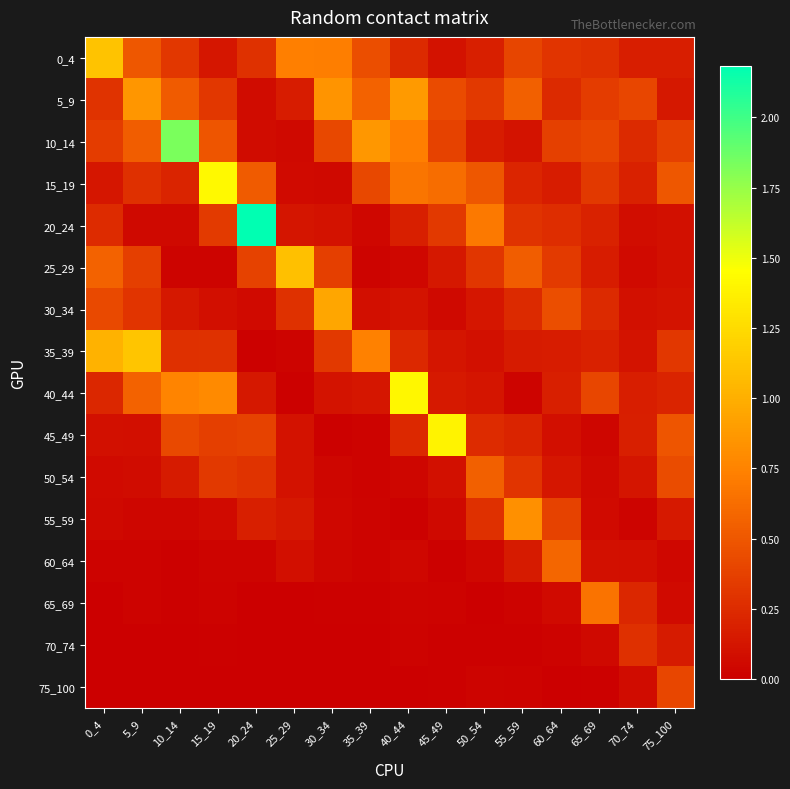

Reading left to right, transcribe all the data shown in this chart.

0_4: 0_4=1.1	5_9=0.5	10_14=0.3	15_19=0.1	20_24=0.3	25_29=0.7	30_34=0.7	35_39=0.4	40_44=0.2	45_49=0.1	50_54=0.2	55_59=0.4	60_64=0.3	65_69=0.3	70_74=0.2	75_100=0.2
5_9: 0_4=0.3	5_9=0.9	10_14=0.5	15_19=0.3	20_24=0.1	25_29=0.2	30_34=0.8	35_39=0.6	40_44=0.9	45_49=0.4	50_54=0.3	55_59=0.5	60_64=0.2	65_69=0.3	70_74=0.4	75_100=0.1
10_14: 0_4=0.3	5_9=0.5	10_14=1.8	15_19=0.5	20_24=0.1	25_29=0.1	30_34=0.4	35_39=0.9	40_44=0.7	45_49=0.4	50_54=0.2	55_59=0.1	60_64=0.4	65_69=0.4	70_74=0.2	75_100=0.4
15_19: 0_4=0.1	5_9=0.3	10_14=0.2	15_19=1.4	20_24=0.5	25_29=0.1	30_34=0.1	35_39=0.4	40_44=0.7	45_49=0.6	50_54=0.5	55_59=0.2	60_64=0.2	65_69=0.3	70_74=0.2	75_100=0.5
20_24: 0_4=0.2	5_9=0.1	10_14=0.1	15_19=0.3	20_24=2.2	25_29=0.1	30_34=0.1	35_39=0.0	40_44=0.2	45_49=0.3	50_54=0.7	55_59=0.3	60_64=0.3	65_69=0.2	70_74=0.1	75_100=0.1
25_29: 0_4=0.6	5_9=0.4	10_14=0.0	15_19=0.0	20_24=0.4	25_29=1.1	30_34=0.4	35_39=0.0	40_44=0.0	45_49=0.1	50_54=0.3	55_59=0.5	60_64=0.3	65_69=0.2	70_74=0.1	75_100=0.1
30_34: 0_4=0.4	5_9=0.3	10_14=0.1	15_19=0.1	20_24=0.1	25_29=0.3	30_34=1.0	35_39=0.1	40_44=0.1	45_49=0.1	50_54=0.1	55_59=0.2	60_64=0.4	65_69=0.2	70_74=0.1	75_100=0.1
35_39: 0_4=1.0	5_9=1.1	10_14=0.3	15_19=0.3	20_24=0.0	25_29=0.0	30_34=0.3	35_39=0.7	40_44=0.2	45_49=0.1	50_54=0.1	55_59=0.2	60_64=0.2	65_69=0.2	70_74=0.1	75_100=0.3
40_44: 0_4=0.2	5_9=0.6	10_14=0.8	15_19=0.8	20_24=0.1	25_29=0.0	30_34=0.1	35_39=0.1	40_44=1.4	45_49=0.2	50_54=0.1	55_59=0.0	60_64=0.2	65_69=0.4	70_74=0.2	75_100=0.2
45_49: 0_4=0.1	5_9=0.1	10_14=0.4	15_19=0.4	20_24=0.4	25_29=0.1	30_34=0.0	35_39=0.0	40_44=0.2	45_49=1.4	50_54=0.3	55_59=0.2	60_64=0.1	65_69=0.0	70_74=0.2	75_100=0.5
50_54: 0_4=0.1	5_9=0.1	10_14=0.2	15_19=0.3	20_24=0.3	25_29=0.1	30_34=0.0	35_39=0.0	40_44=0.0	45_49=0.1	50_54=0.6	55_59=0.3	60_64=0.1	65_69=0.1	70_74=0.1	75_100=0.4
55_59: 0_4=0.1	5_9=0.0	10_14=0.0	15_19=0.1	20_24=0.2	25_29=0.1	30_34=0.0	35_39=0.0	40_44=0.0	45_49=0.1	50_54=0.3	55_59=0.8	60_64=0.4	65_69=0.1	70_74=0.0	75_100=0.1
60_64: 0_4=0.0	5_9=0.0	10_14=0.0	15_19=0.0	20_24=0.0	25_29=0.1	30_34=0.0	35_39=0.0	40_44=0.0	45_49=0.0	50_54=0.0	55_59=0.2	60_64=0.6	65_69=0.1	70_74=0.1	75_100=0.1
65_69: 0_4=0.0	5_9=0.0	10_14=0.0	15_19=0.0	20_24=0.0	25_29=0.0	30_34=0.0	35_39=0.0	40_44=0.0	45_49=0.0	50_54=0.0	55_59=0.0	60_64=0.1	65_69=0.7	70_74=0.2	75_100=0.1
70_74: 0_4=0.0	5_9=0.0	10_14=0.0	15_19=0.0	20_24=0.0	25_29=0.0	30_34=0.0	35_39=0.0	40_44=0.0	45_49=0.0	50_54=0.0	55_59=0.0	60_64=0.0	65_69=0.1	70_74=0.3	75_100=0.2
75_100: 0_4=0.0	5_9=0.0	10_14=0.0	15_19=0.0	20_24=0.0	25_29=0.0	30_34=0.0	35_39=0.0	40_44=0.0	45_49=0.0	50_54=0.0	55_59=0.0	60_64=0.0	65_69=0.0	70_74=0.1	75_100=0.4